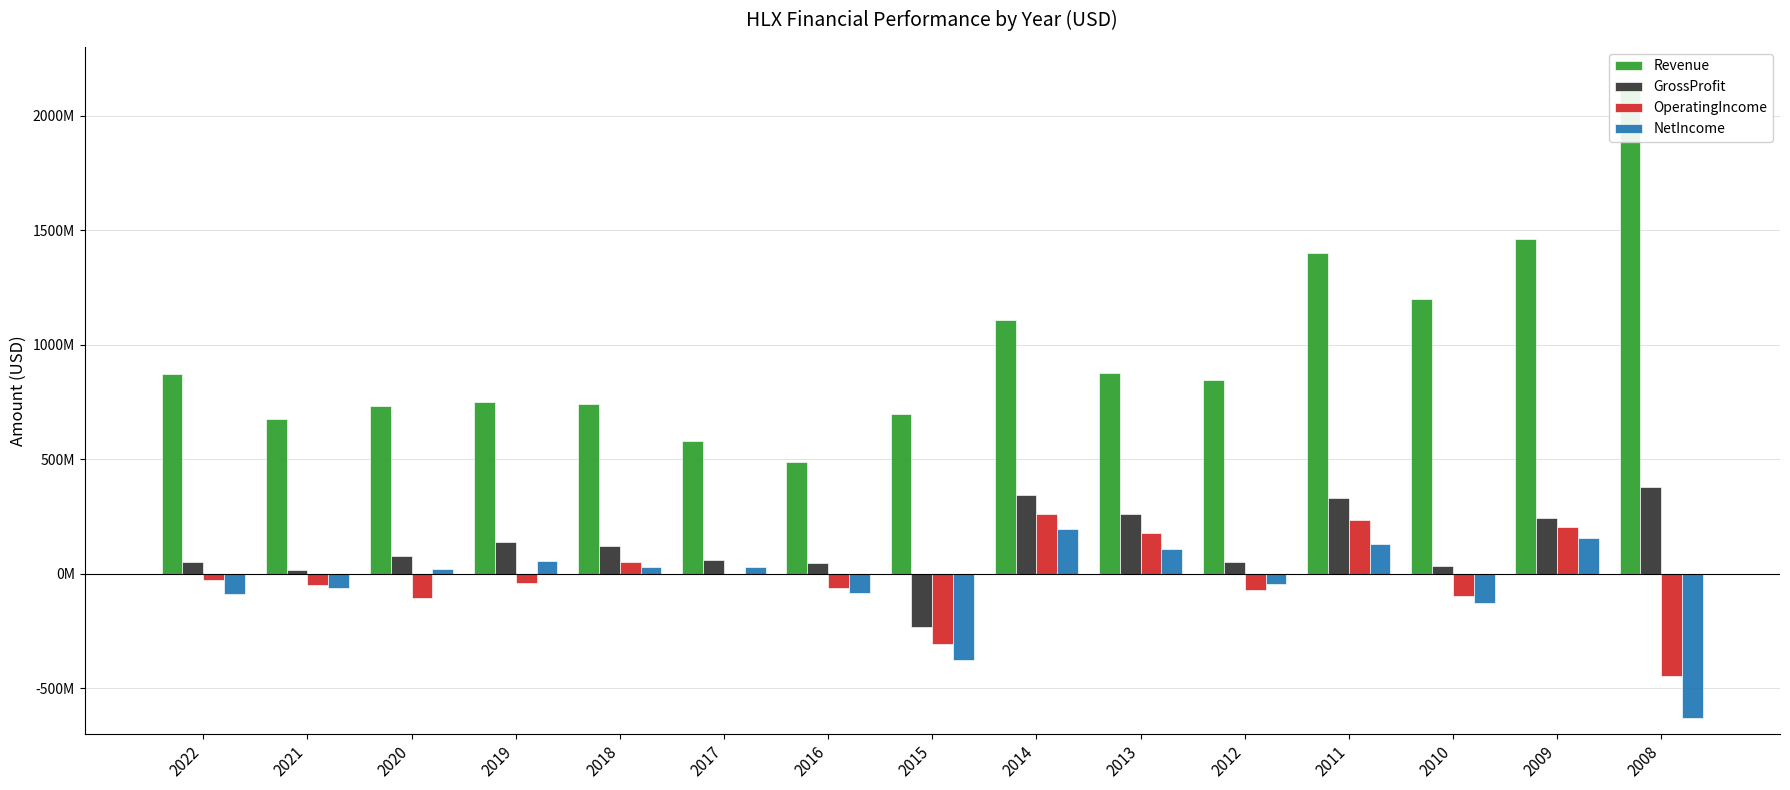

How many bars are there in total?

60